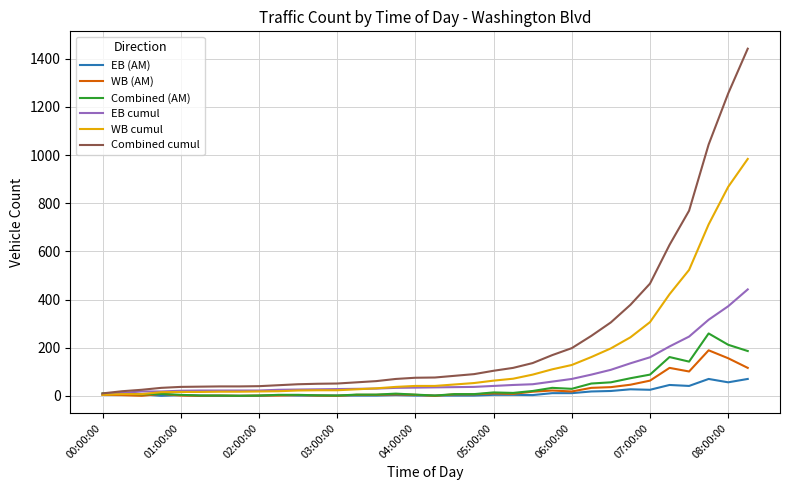

What is the greatest value displayed?

1442